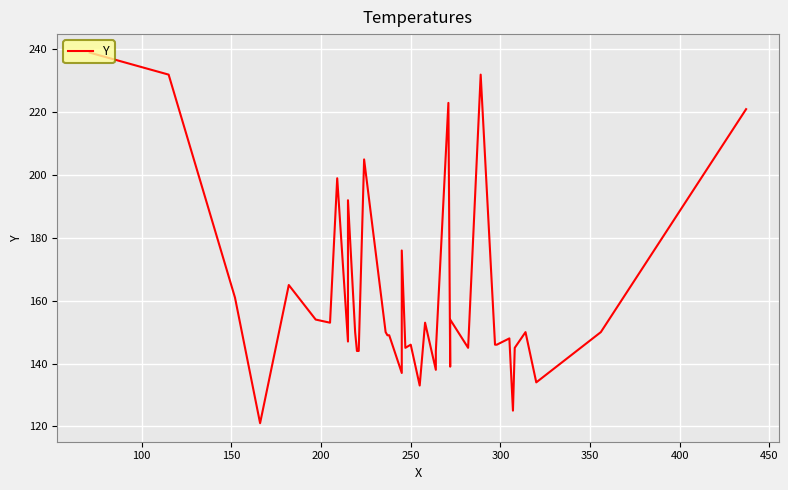

What is the value of the 35th point from the left?

125